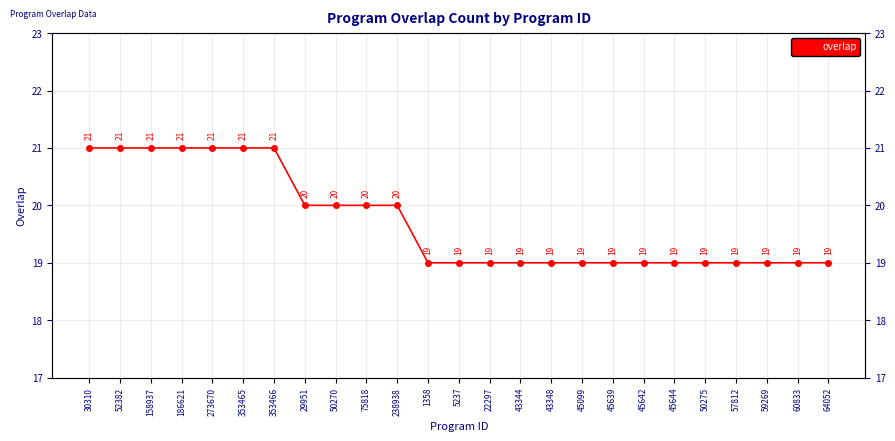

Is it true that the value at 273670 is 11?

False